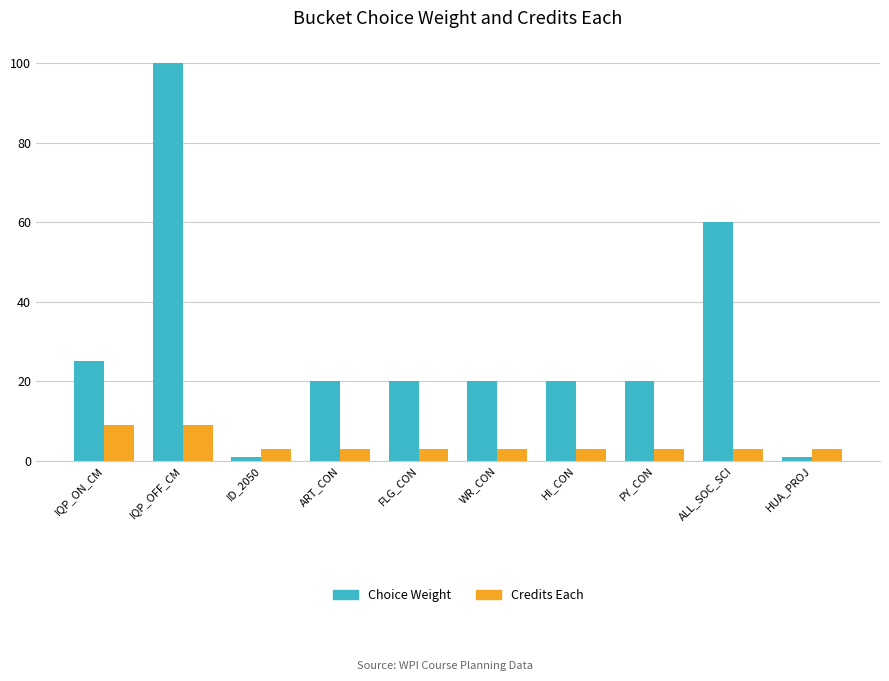

Rank the series by their maximum value, from highest to lowest.

Choice Weight, Credits Each